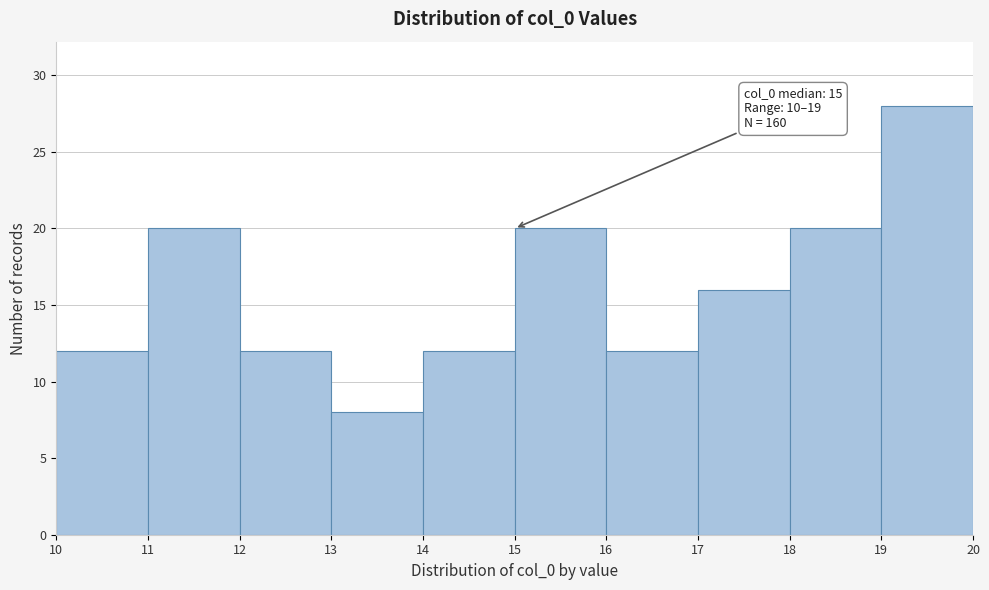

Over which range of the x-axis is the bar tallest?

19 to 20